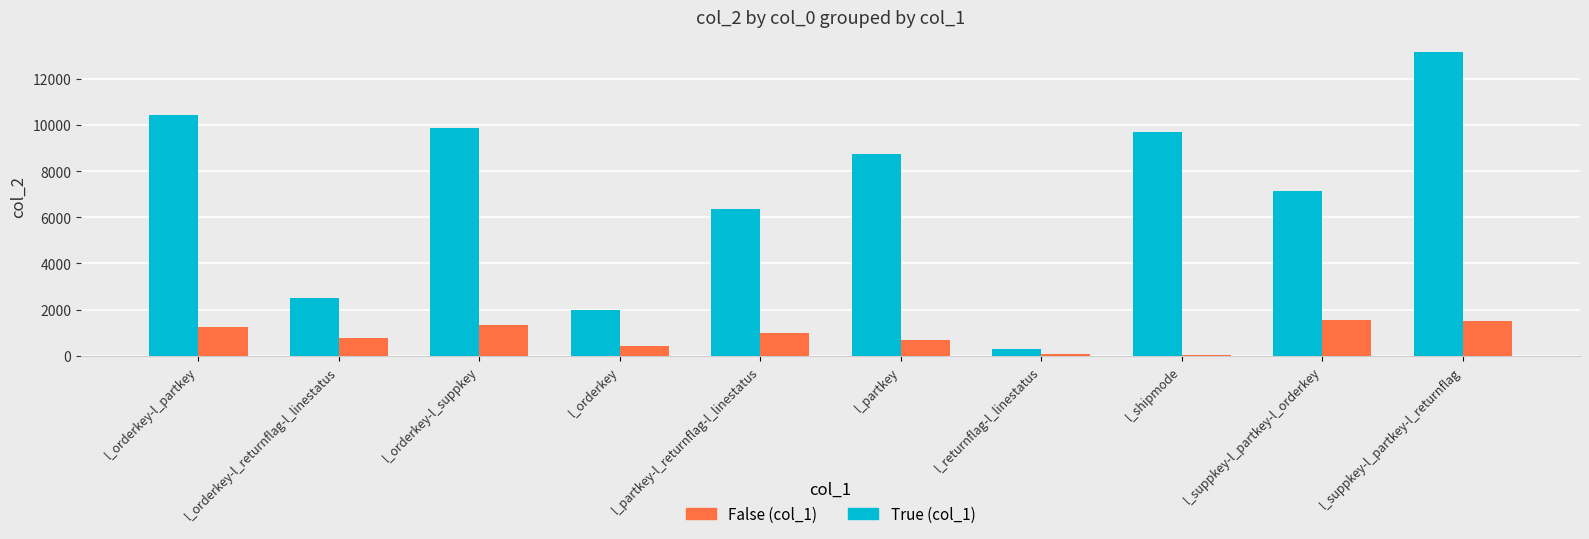

What is the difference between the highest and lowest values at l_suppkey-l_partkey-l_returnflag?

11651.0